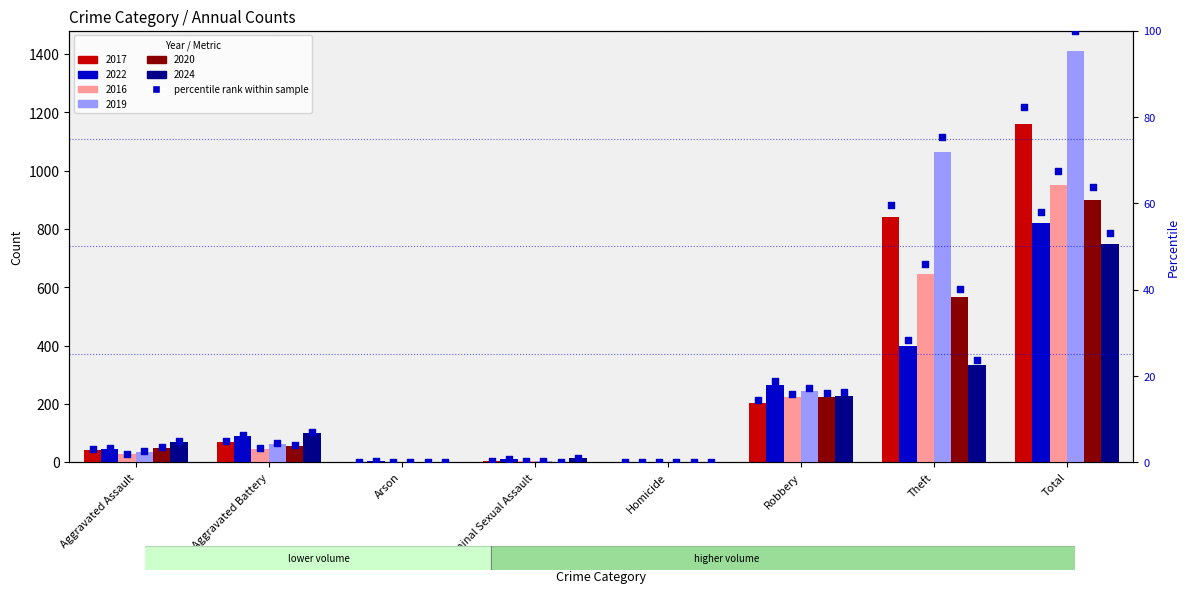

At how many categories does at least one series exceed 1065?

1